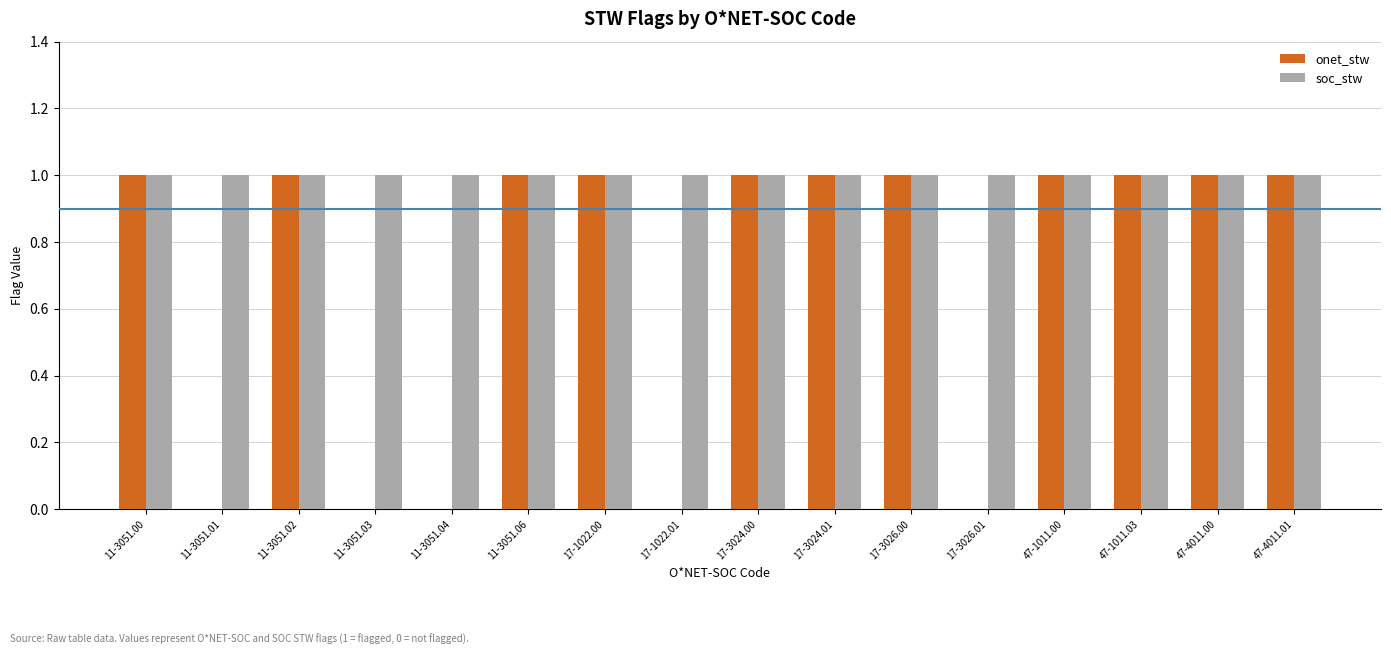

What is the average value of the onet_stw series?

1